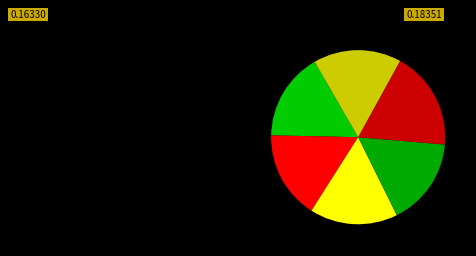

How many slices are in this pie chart?

6